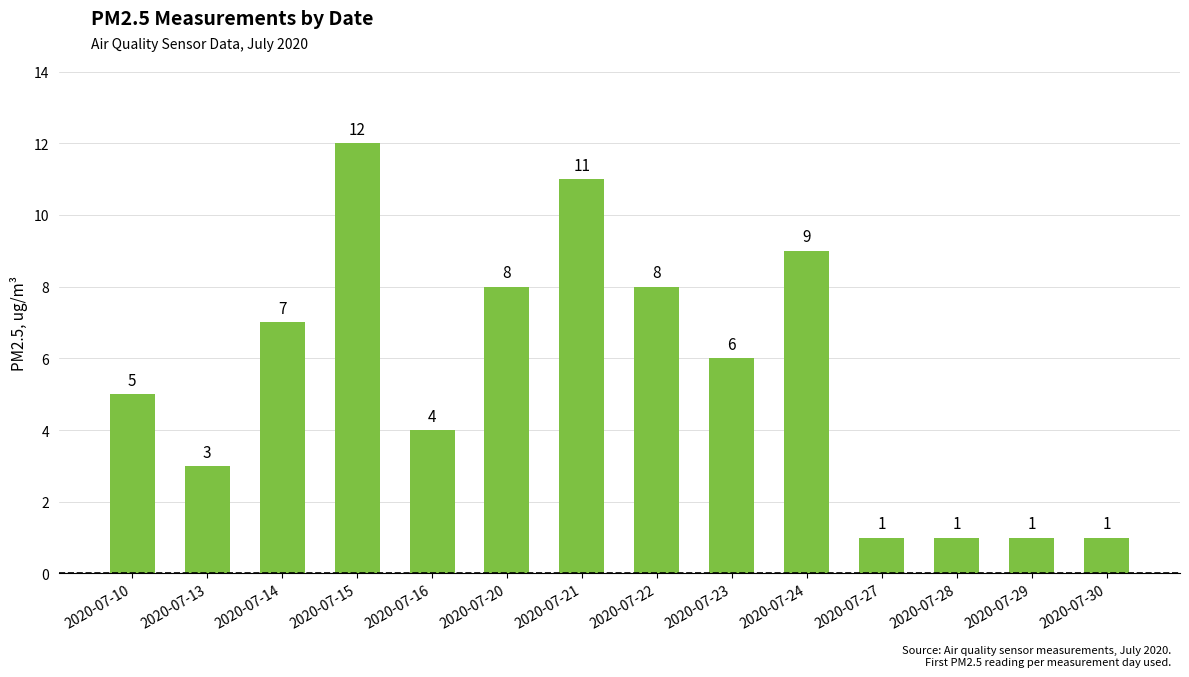

Reading left to right, transcribe all the data shown in this chart.

2020-07-10=5	2020-07-13=3	2020-07-14=7	2020-07-15=12	2020-07-16=4	2020-07-20=8	2020-07-21=11	2020-07-22=8	2020-07-23=6	2020-07-24=9	2020-07-27=1	2020-07-28=1	2020-07-29=1	2020-07-30=1